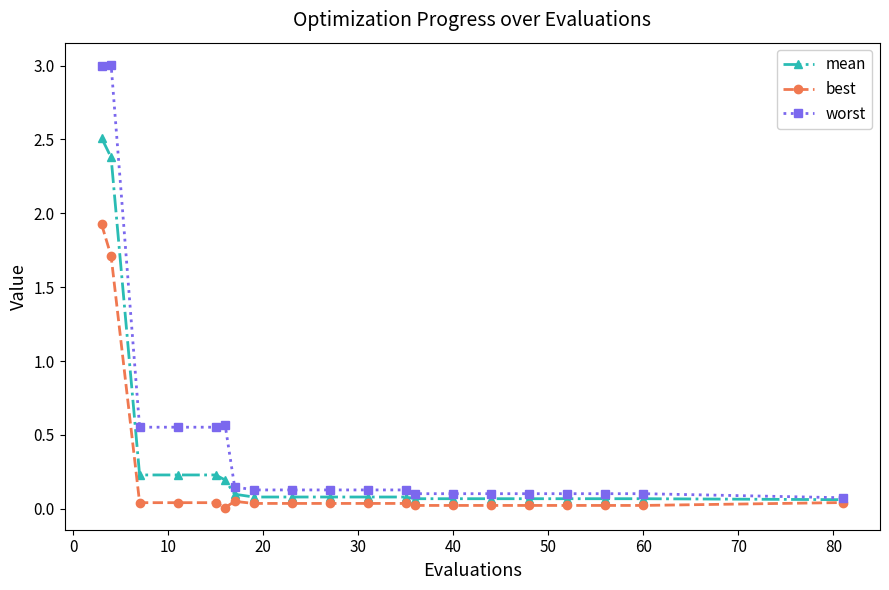

True or false: worst has more than 0 interior local peaks.

True